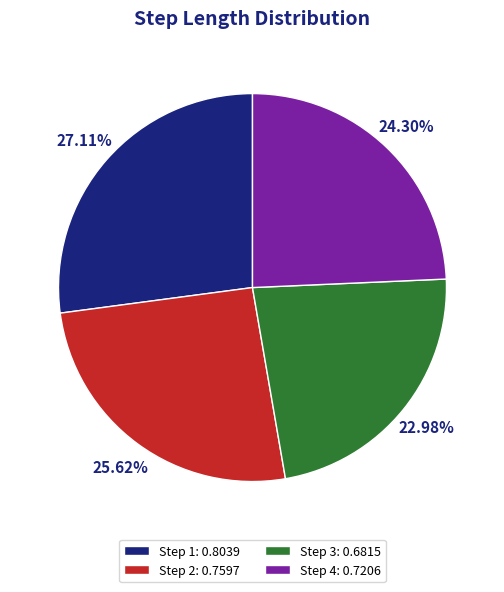

How many slices are in this pie chart?

4